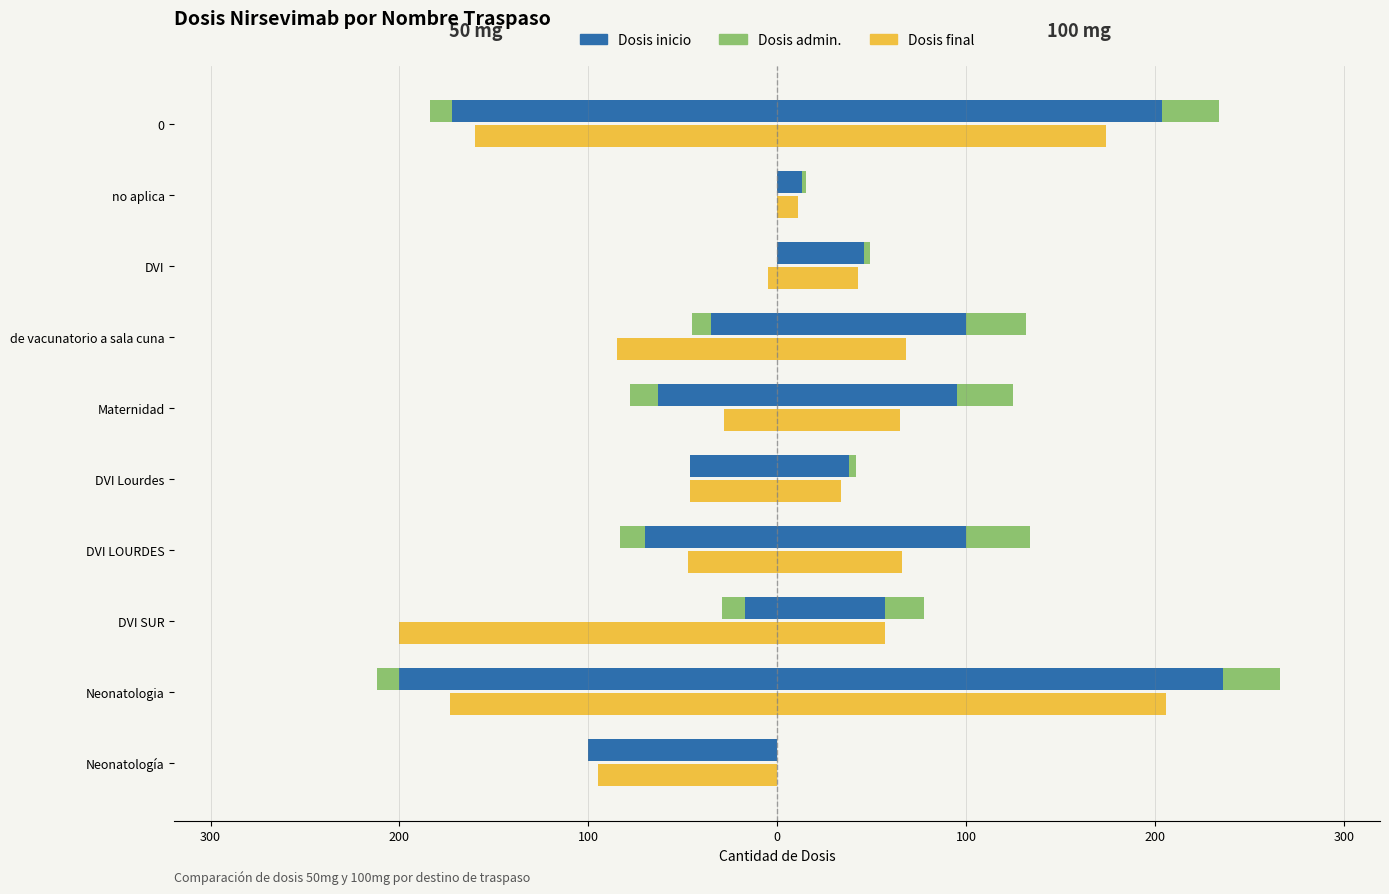

Which series has the largest total across all categories?

Dosis inicio 100 mg